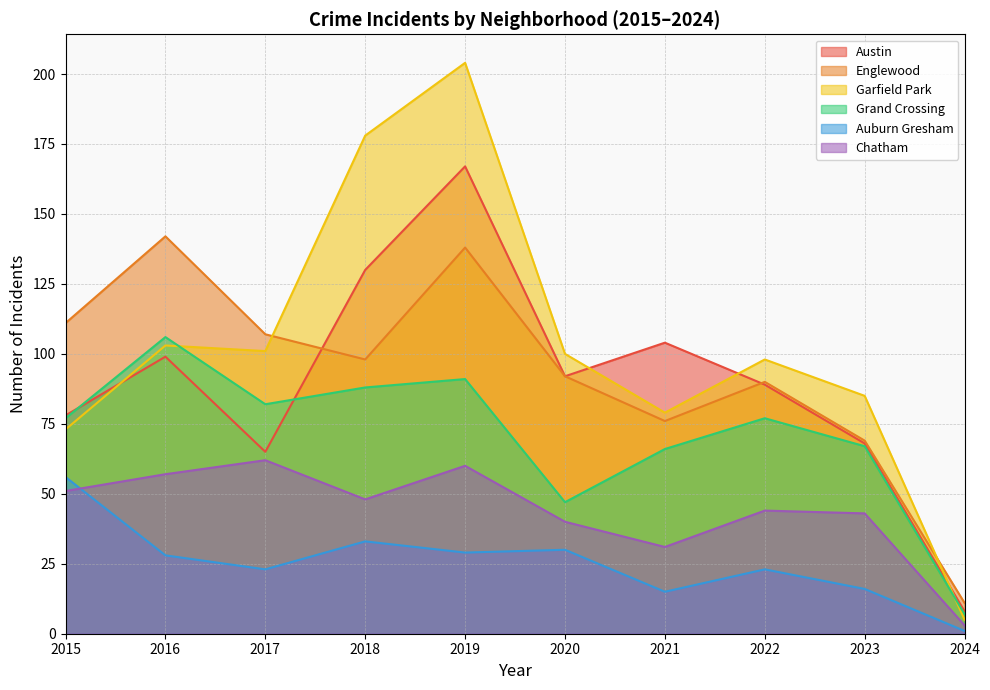

Which series has the largest range (max minus min)?

Garfield Park